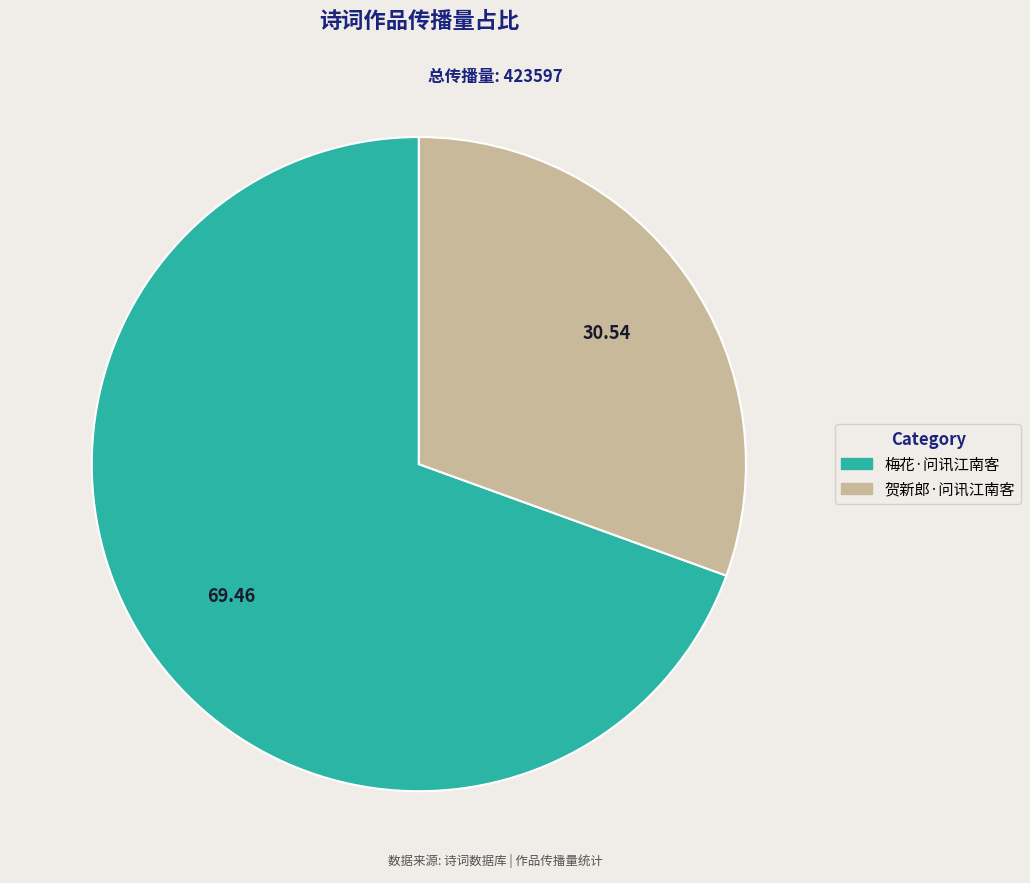

Does any single category account for the majority?

Yes